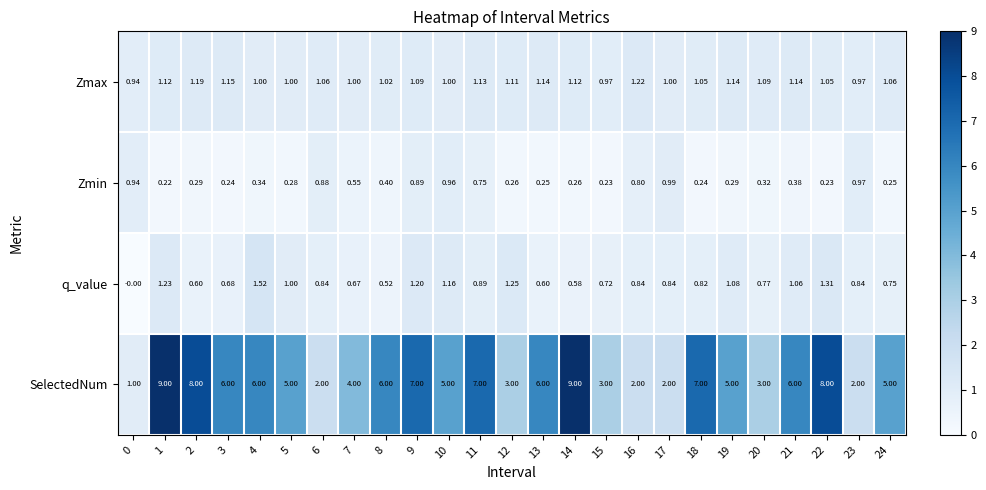

Which series has the widest spread of values?

SelectedNum